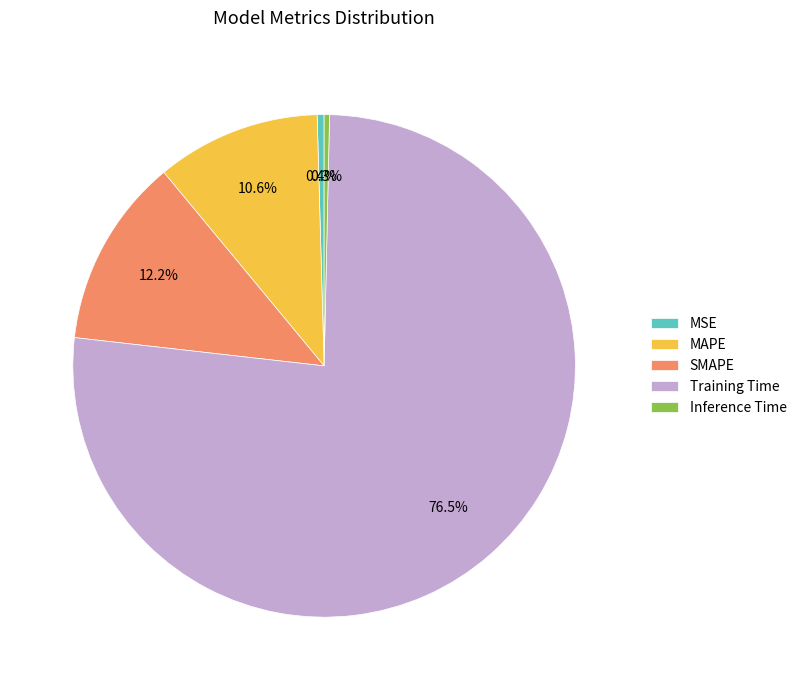

Which category has the biggest portion of the pie?

Training Time